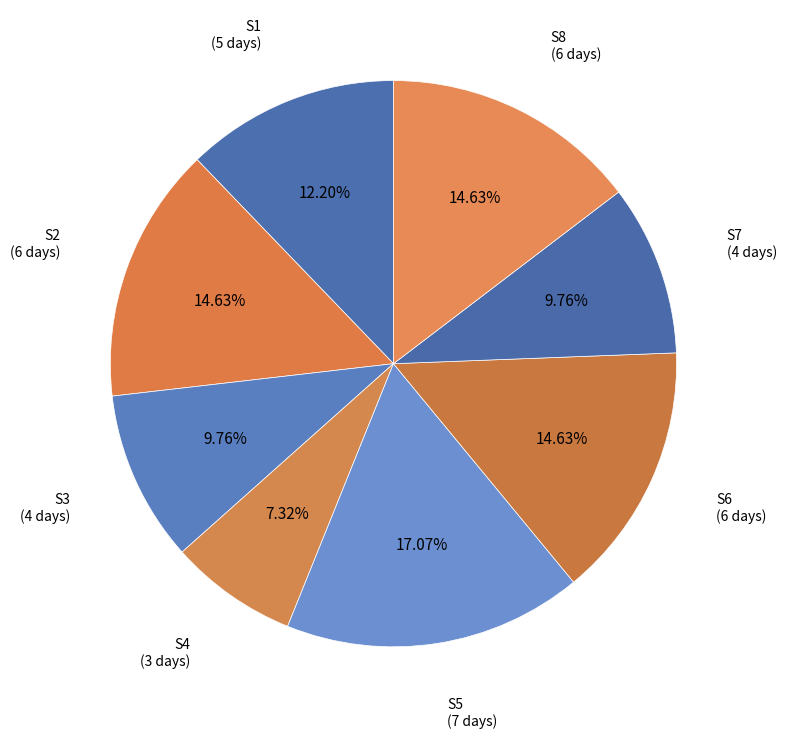

To the nearest percent, what percentage of the pie is S8?

15%